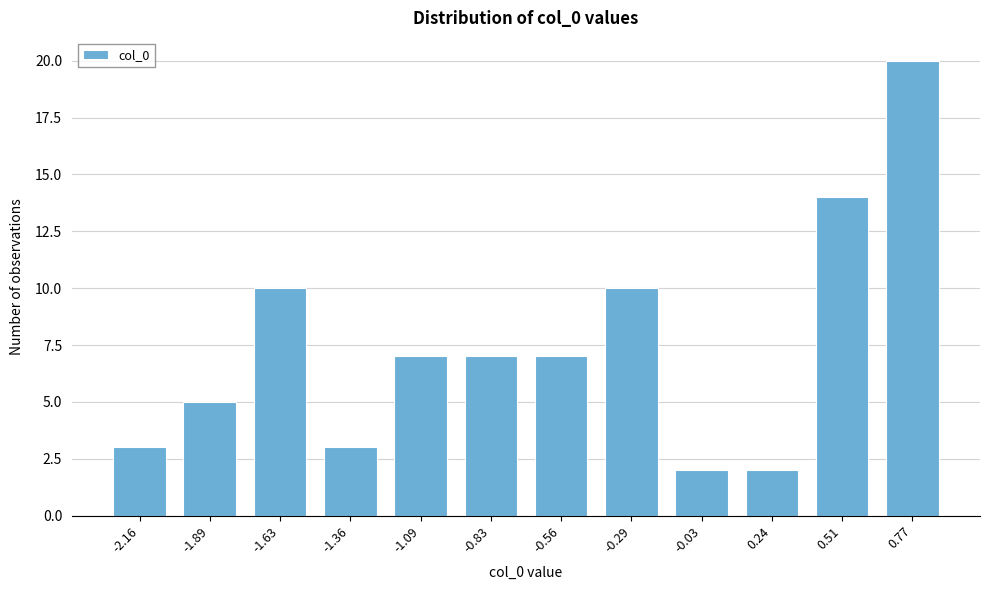

Reading left to right, transcribe all the data shown in this chart.

-2.16=3	-1.89=5	-1.63=10	-1.36=3	-1.09=7	-0.83=7	-0.56=7	-0.29=10	-0.03=2	0.24=2	0.51=14	0.77=20